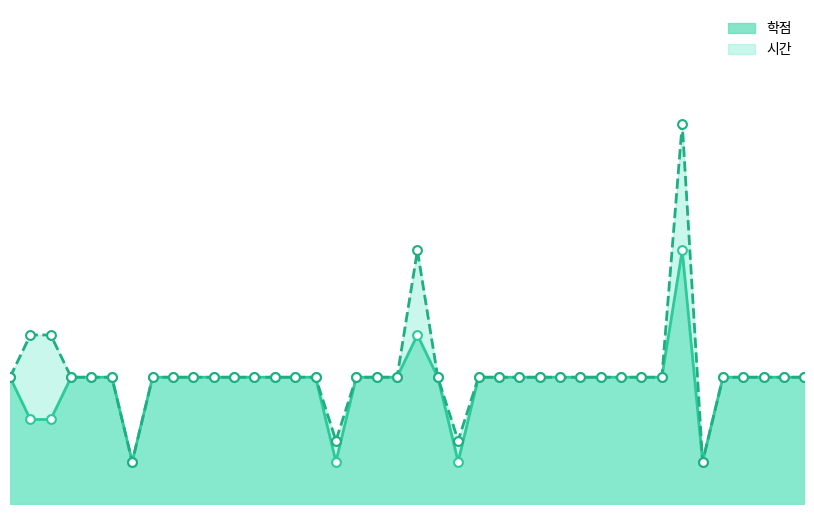

What are all the series names shown in the legend?

학점, 시간